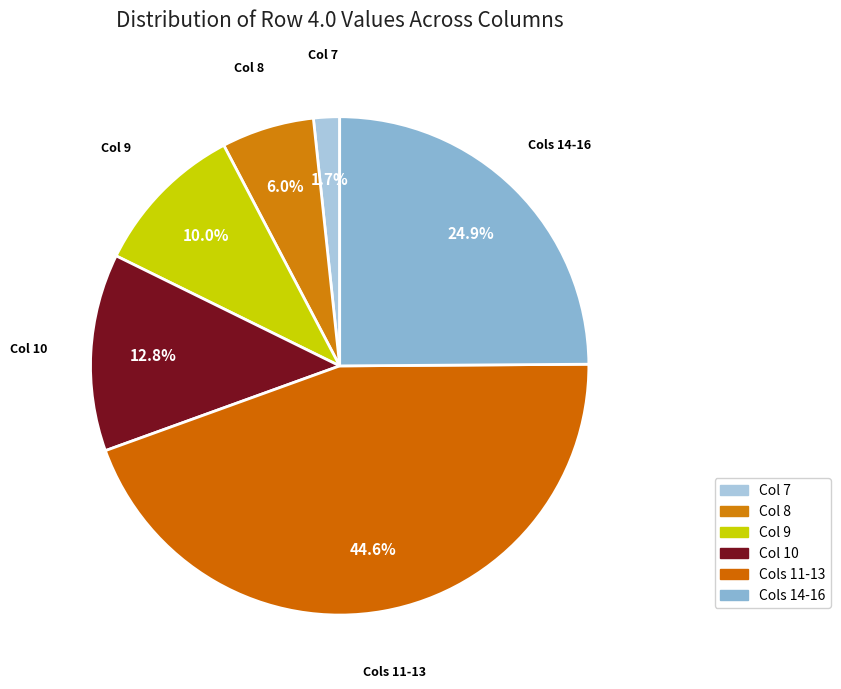

What is the ratio of the value at Cols 11-13 to the value at Col 8?

7.4